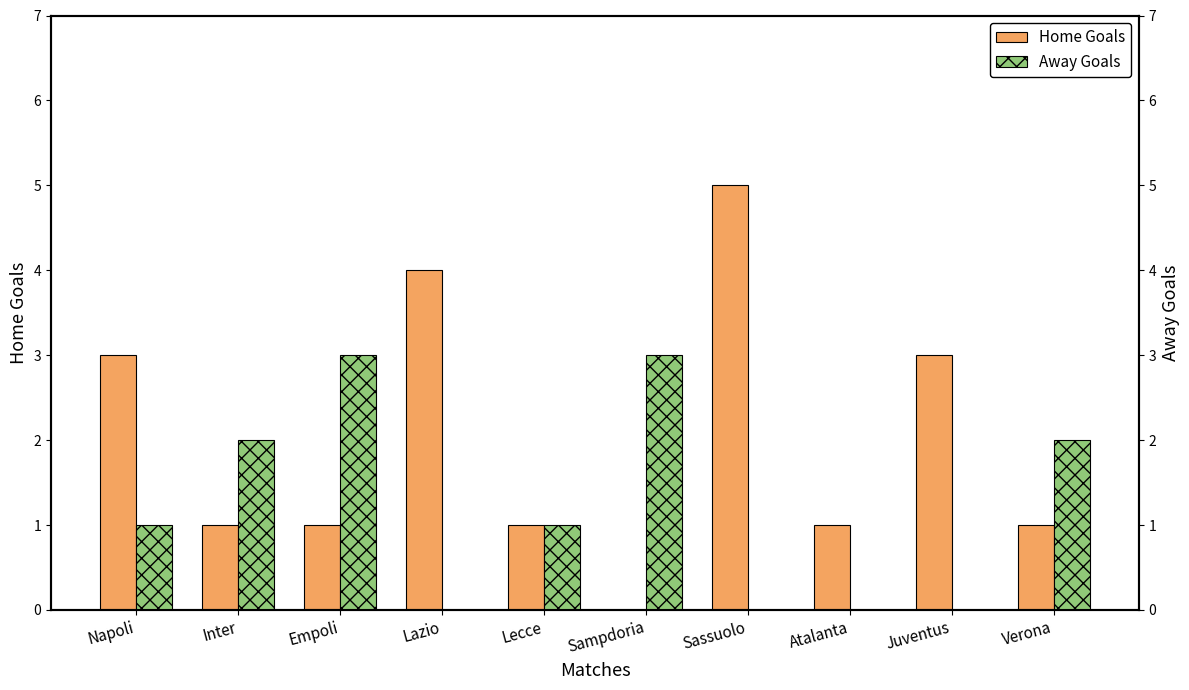

How many values in the Home Goals series exceed 1?

4